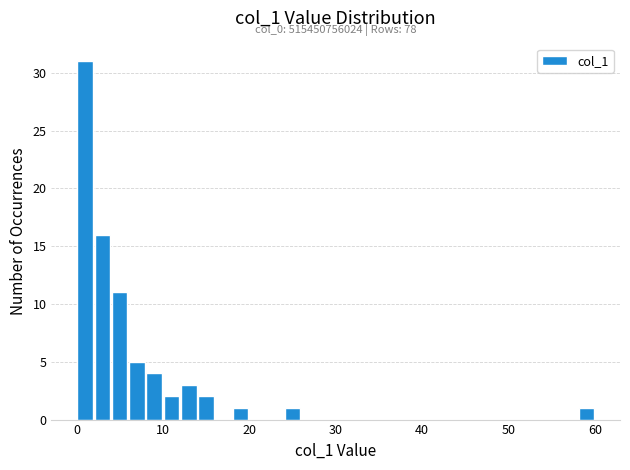

Read against the x-axis, roughly where is the centre of the tallest bar?

1